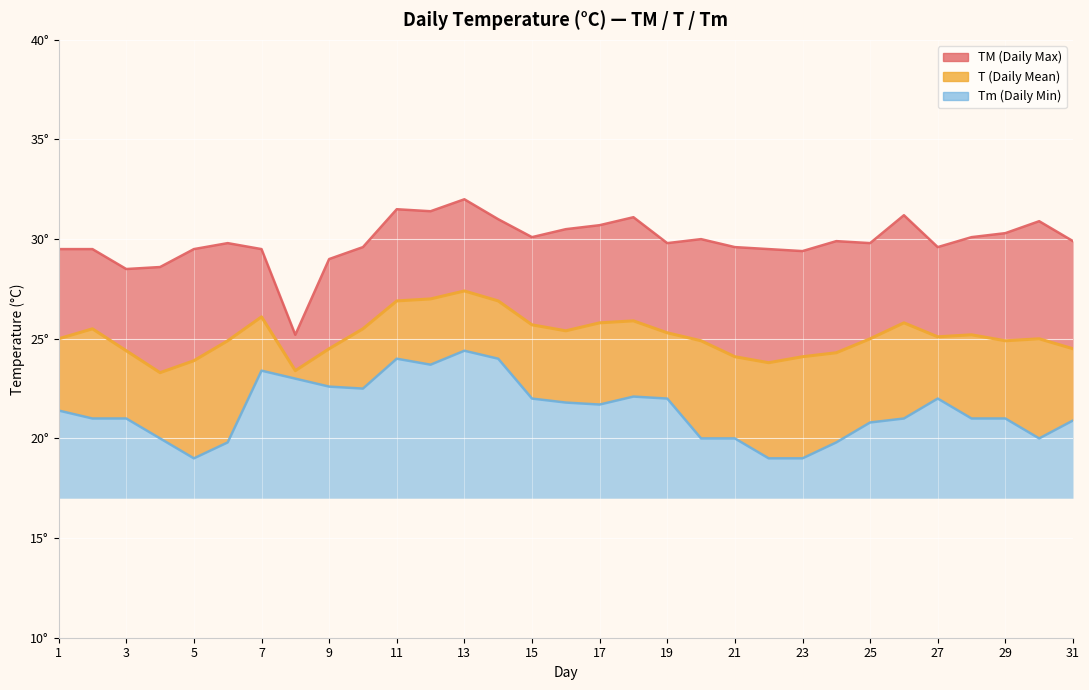

What is the total value across all series at 30?

75.9